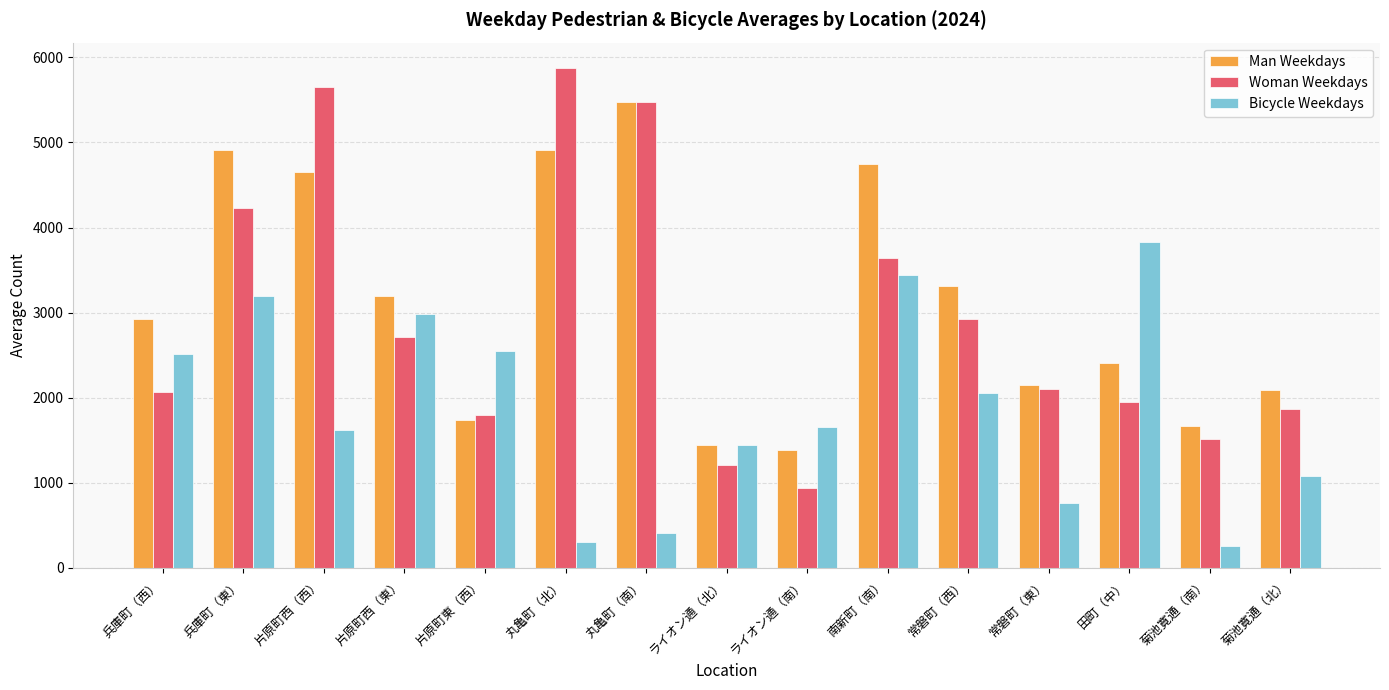

What is the label of the 3rd bar from the right?

田町（中）